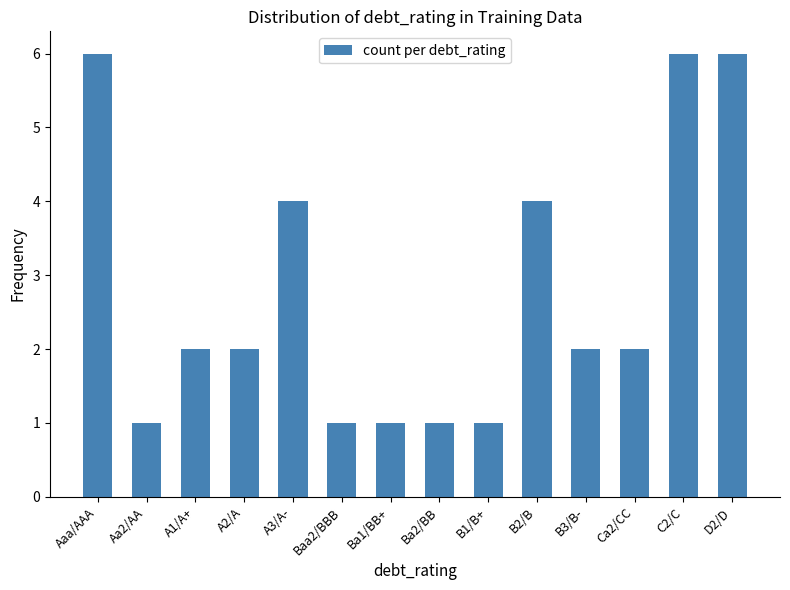

What is the greatest value displayed?

6